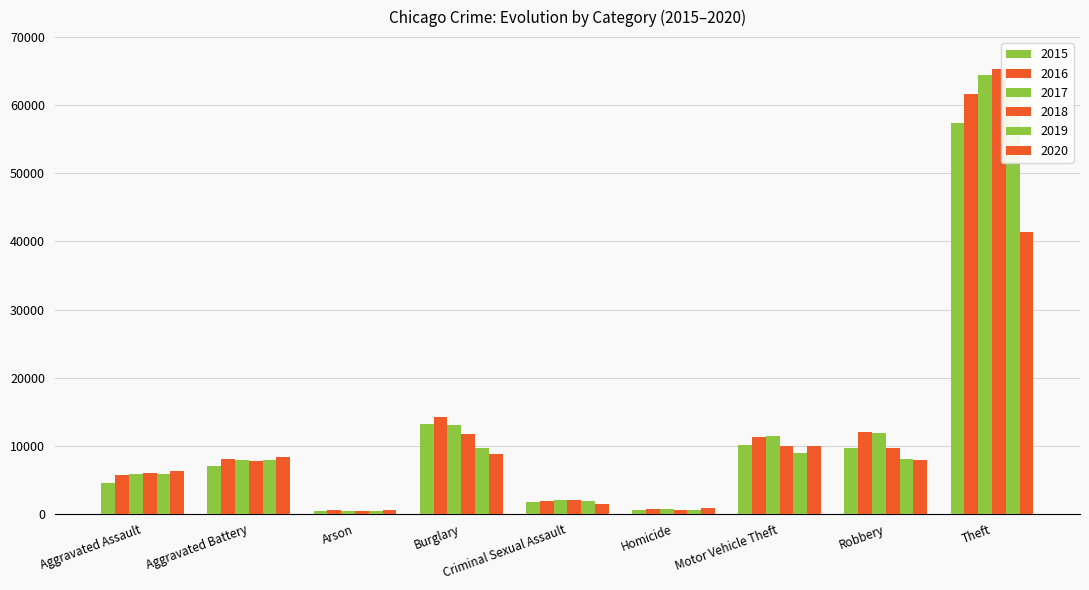

What is the highest value of the 2019 series?

62498